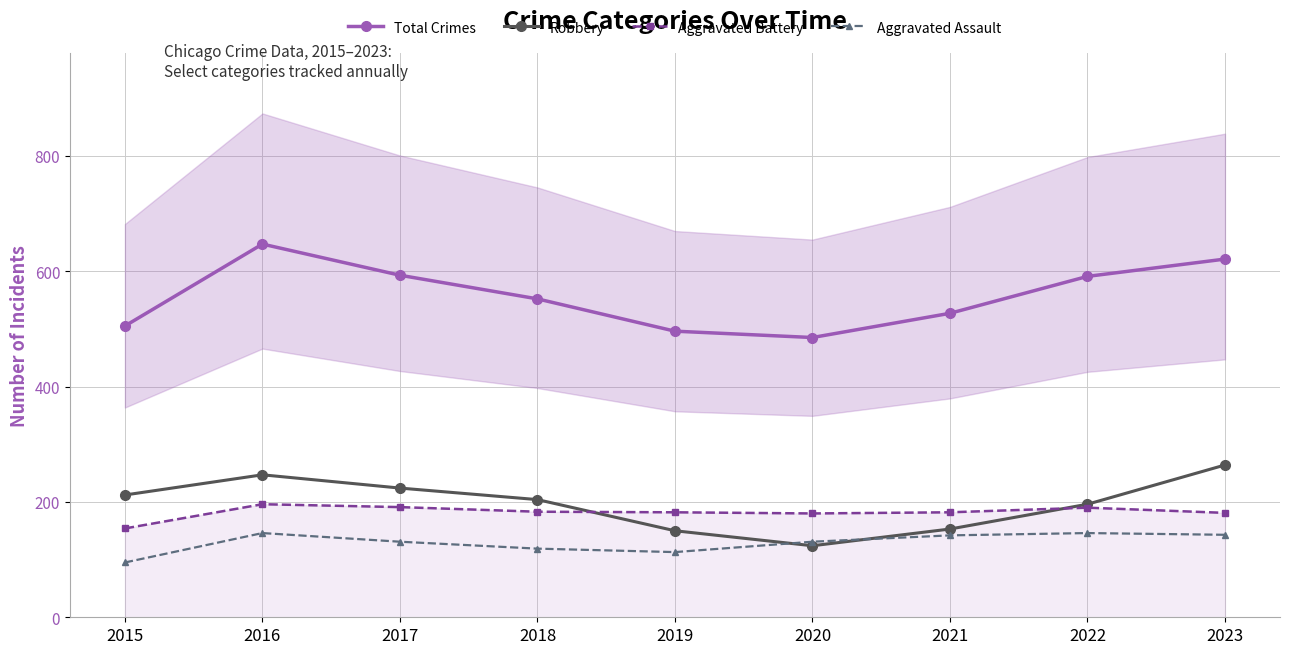

True or false: Aggravated Battery and Total Crimes intersect in this chart.

False